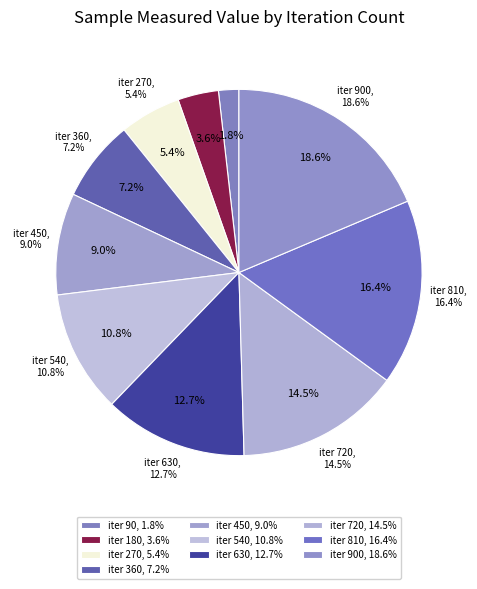

Is there a majority slice in this chart?

No